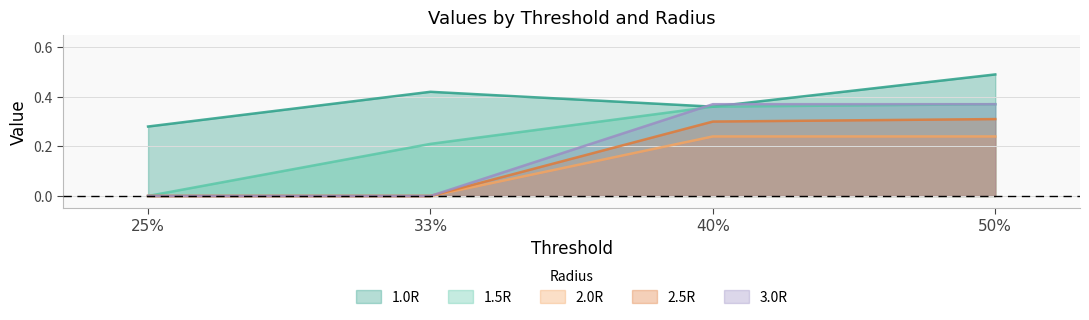

Read the 2.0R value at 40%.

0.2